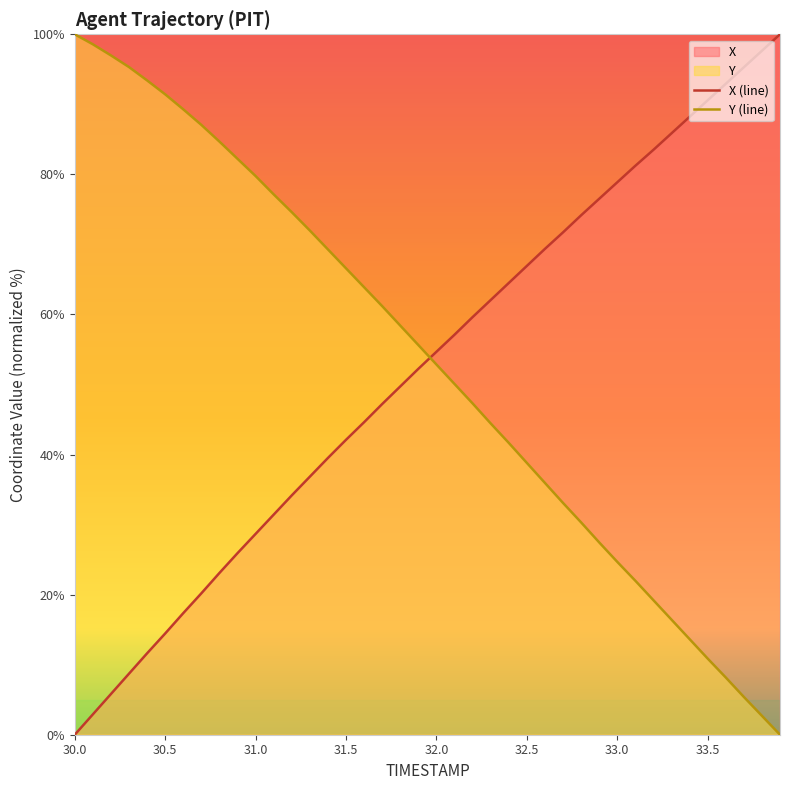

How many times do Y (line) and X (line) cross each other?

1